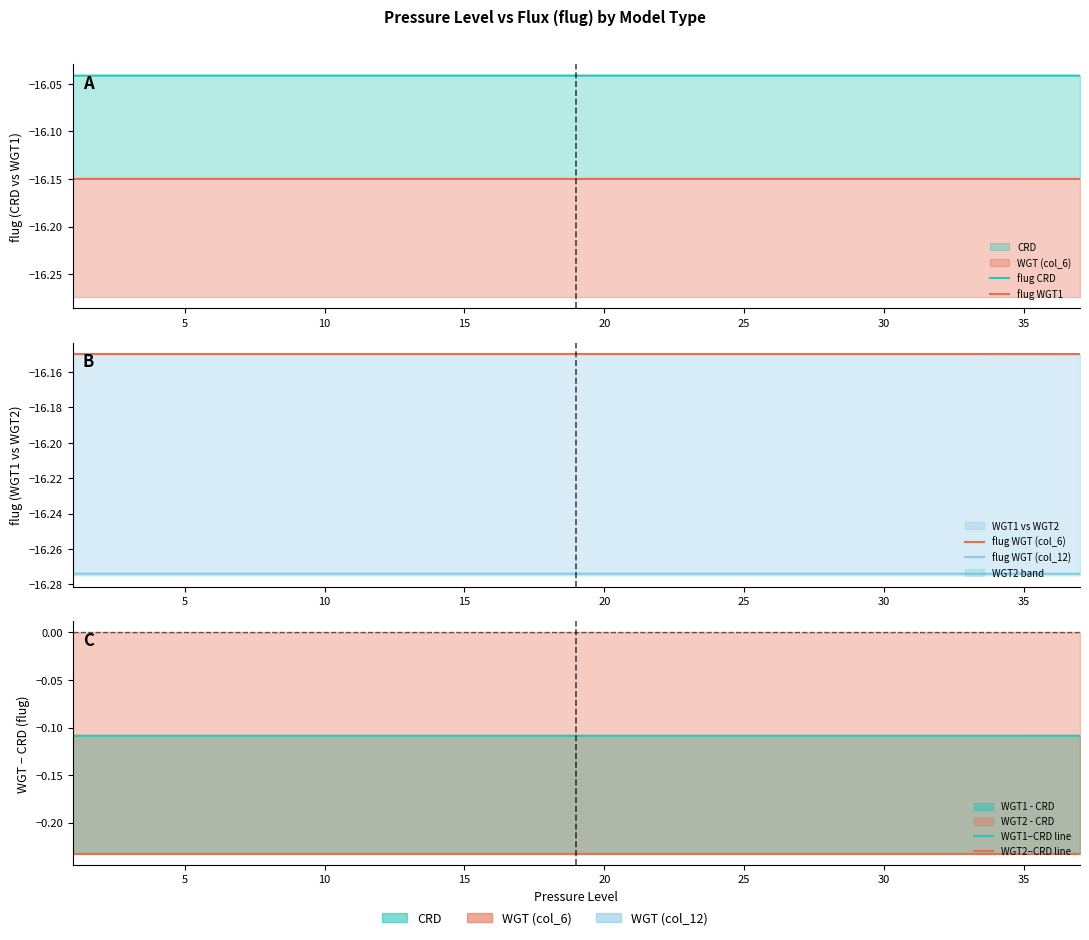

True or false: flug WGT1 has more than 2 interior local peaks.

False